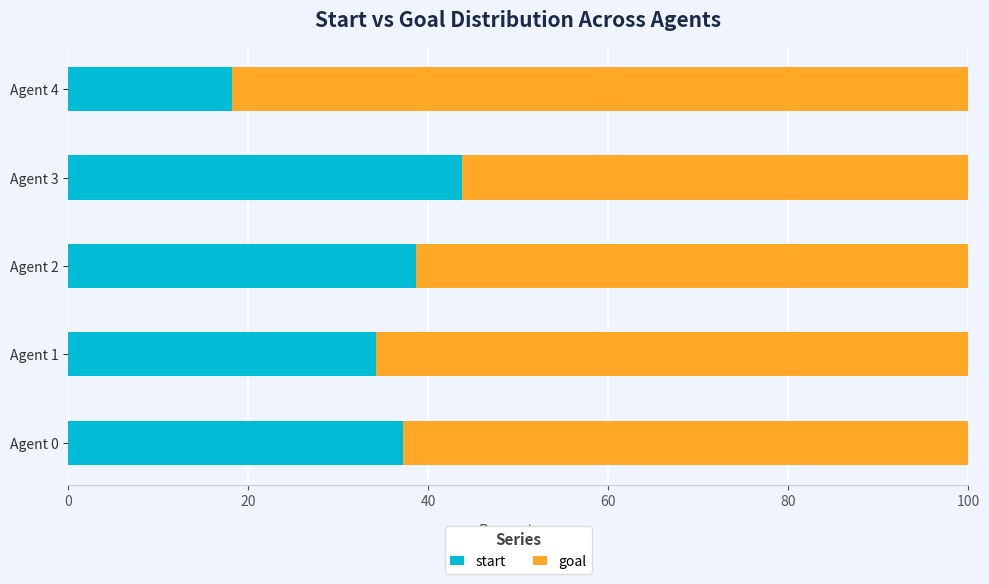

Which category has the lowest value in the start series?

Agent 4